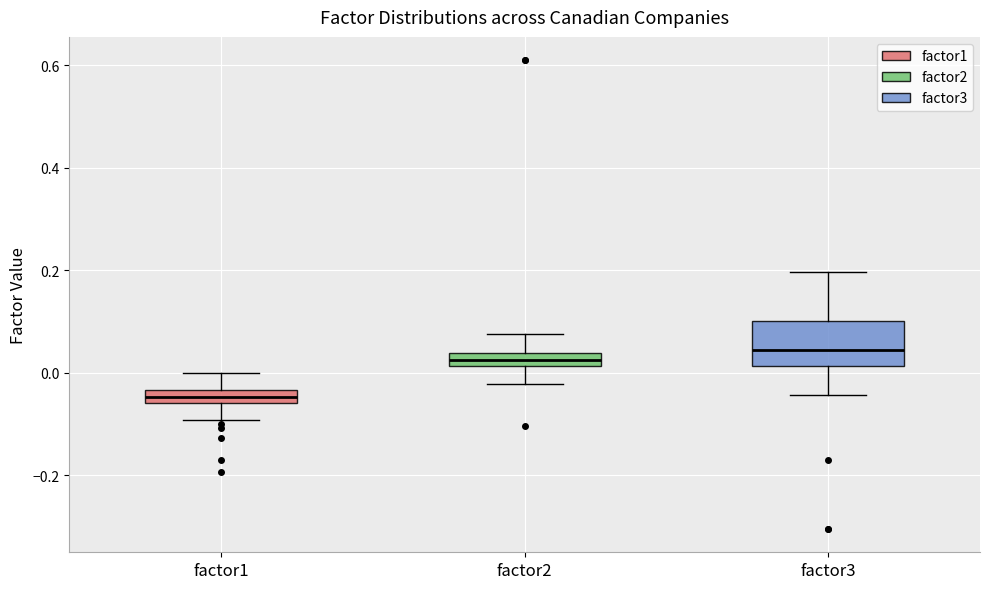

Where does the upper whisker of the box for factor1 end on the y-axis? The values are not printed on the chart, so give them approximately, as read against the axis.

0.00